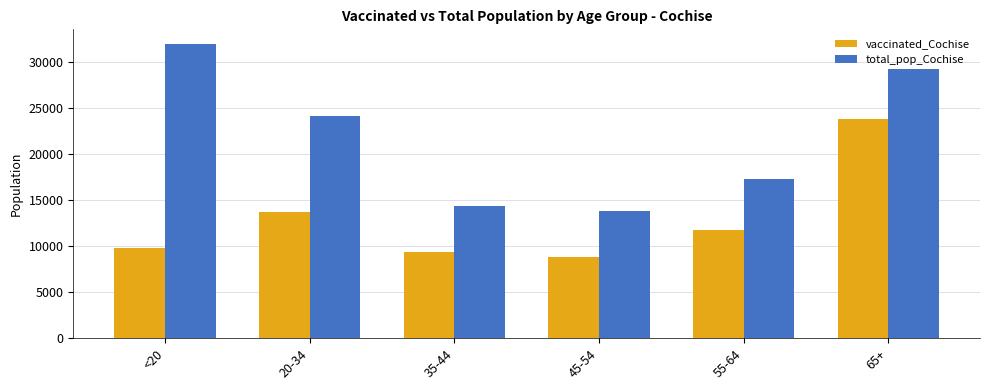

Between 20-34 and 45-54, which series saw the biggest shift?

total_pop_Cochise